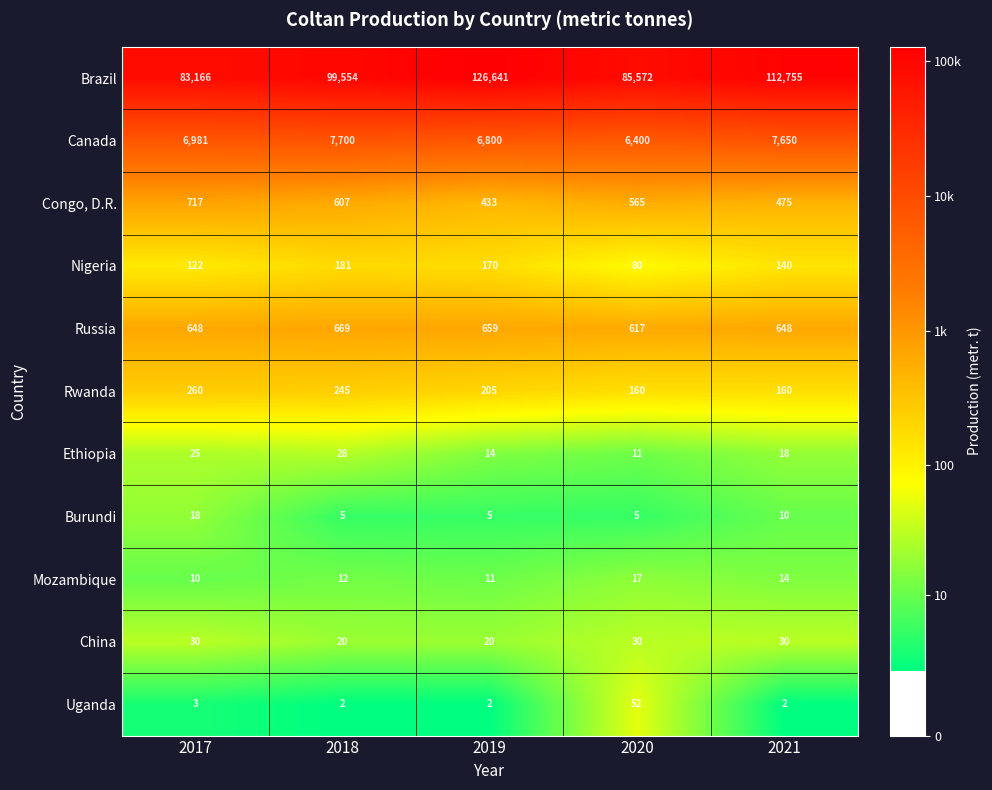

What is the difference between the China values at 2019 and 2020?

10